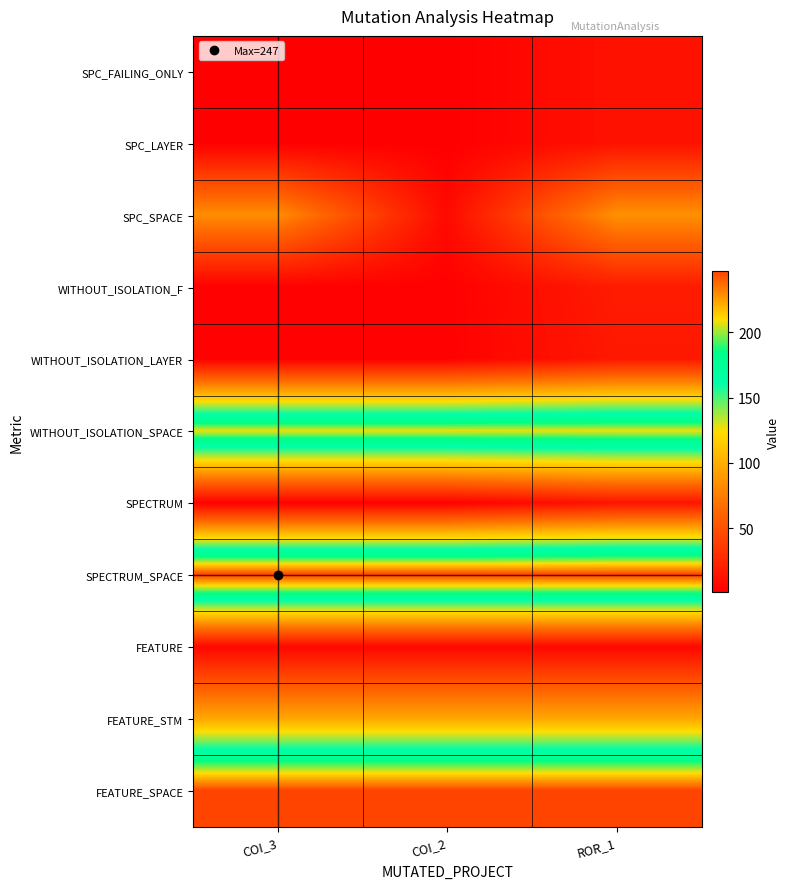

At how many categories does at least one series exceed 133?

3